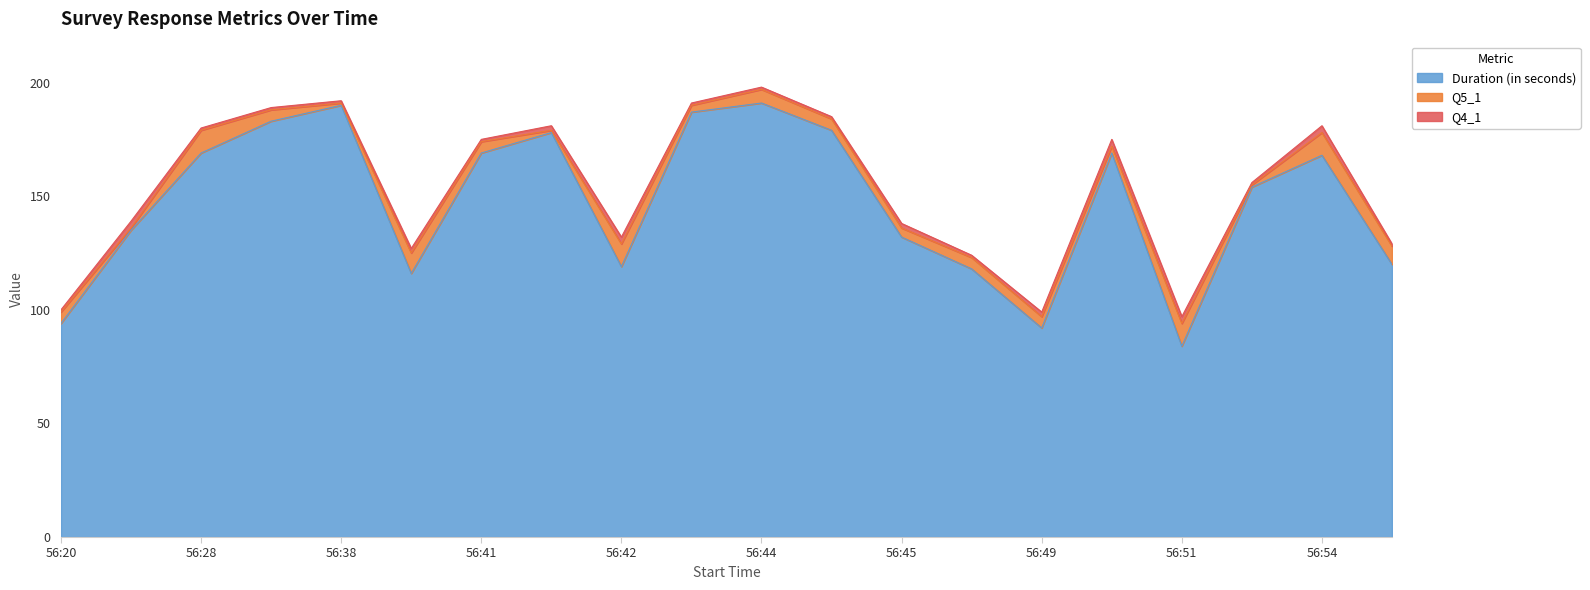

What is the highest value of the Duration (in seconds) series?

191